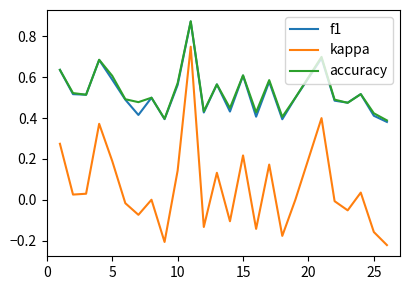

True or false: kappa and accuracy cross at least once.

False